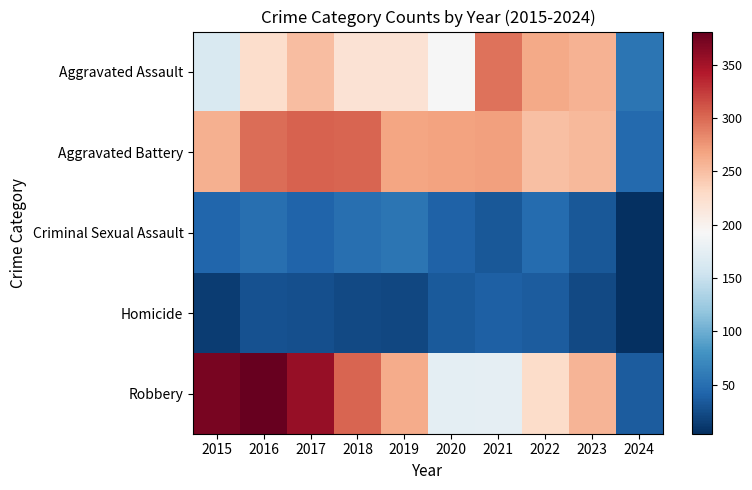

What is the smallest value displayed?

4